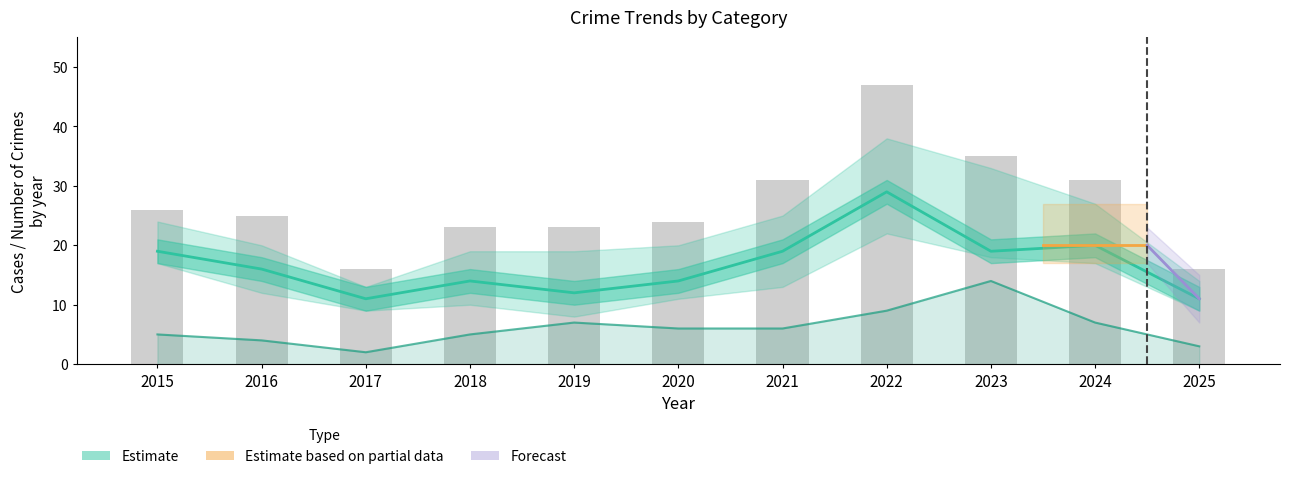

The Total series shows 9 at 2023. True or false?

False